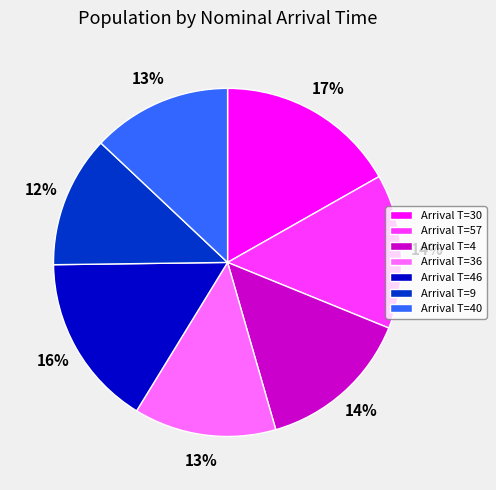

Count the number of slices in the pie.

7